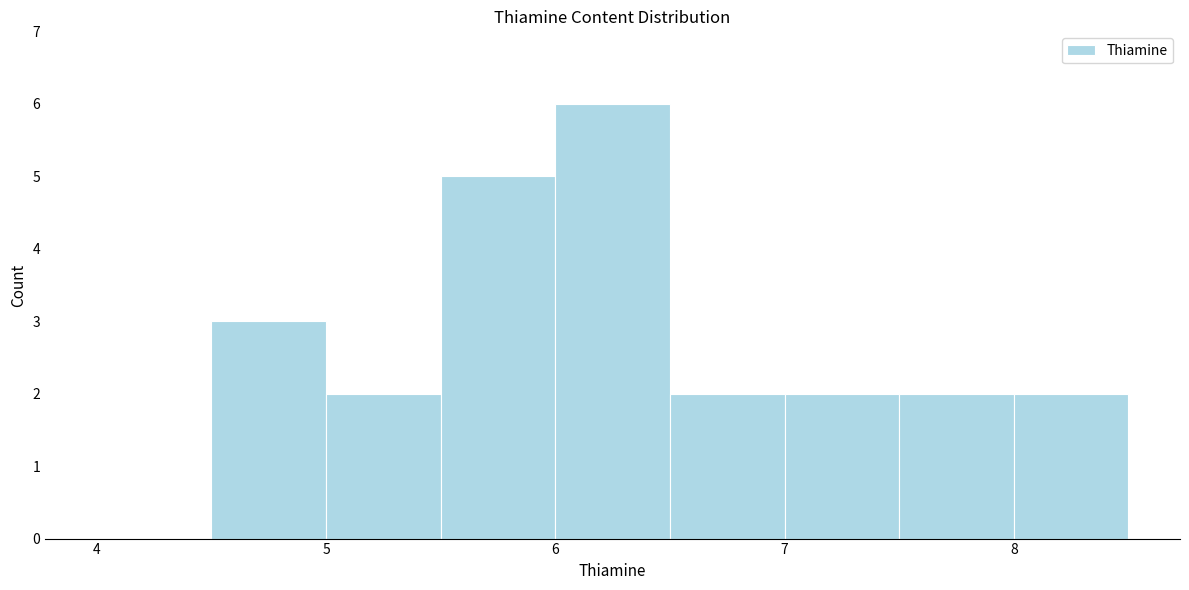

What is the height of the bar covering 5.0 to 5.5 on the x-axis? The values are not printed on the chart, so give them approximately, as read against the axis.

2